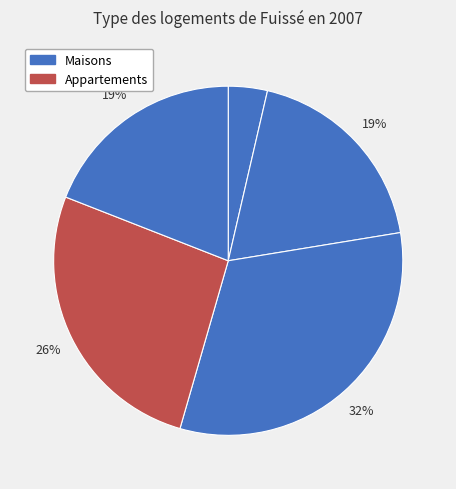

How many segments does this pie chart have?

5